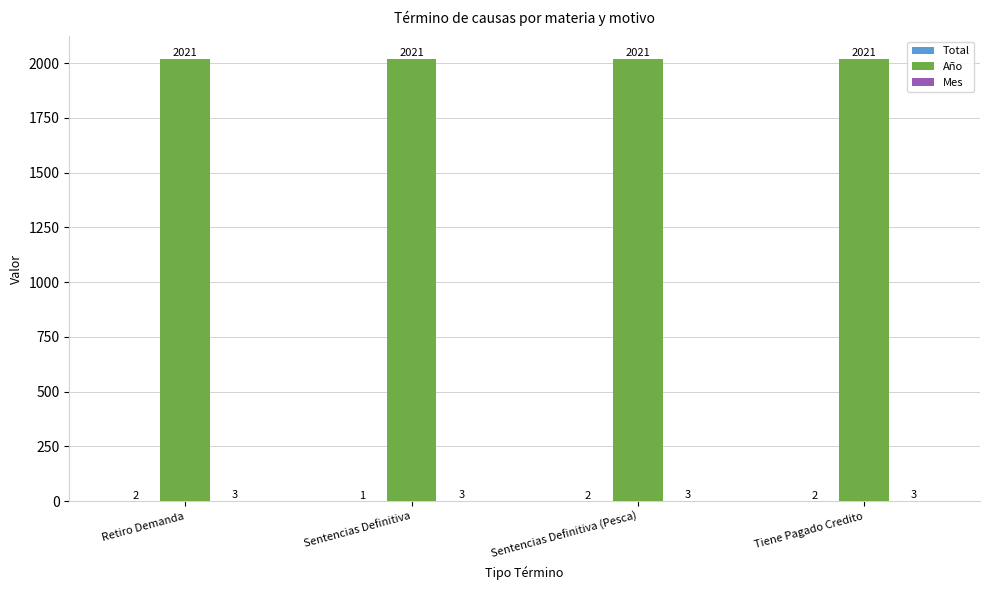

What is the total value across all series at Sentencias Definitiva (Pesca)?

2026